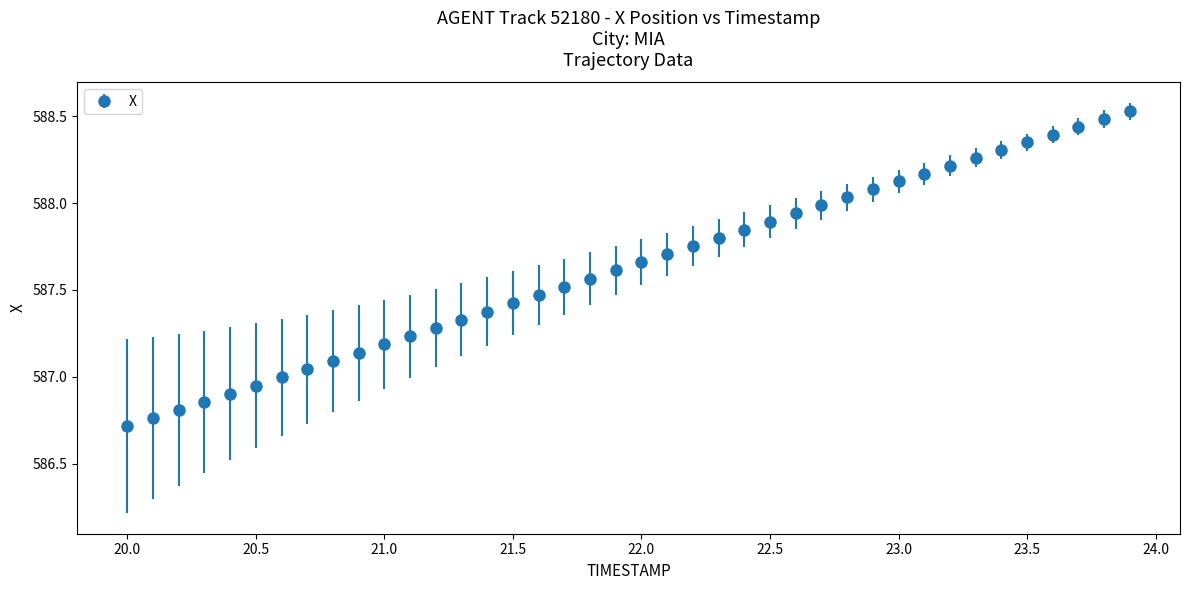

What is the sum of all values?

23505.2